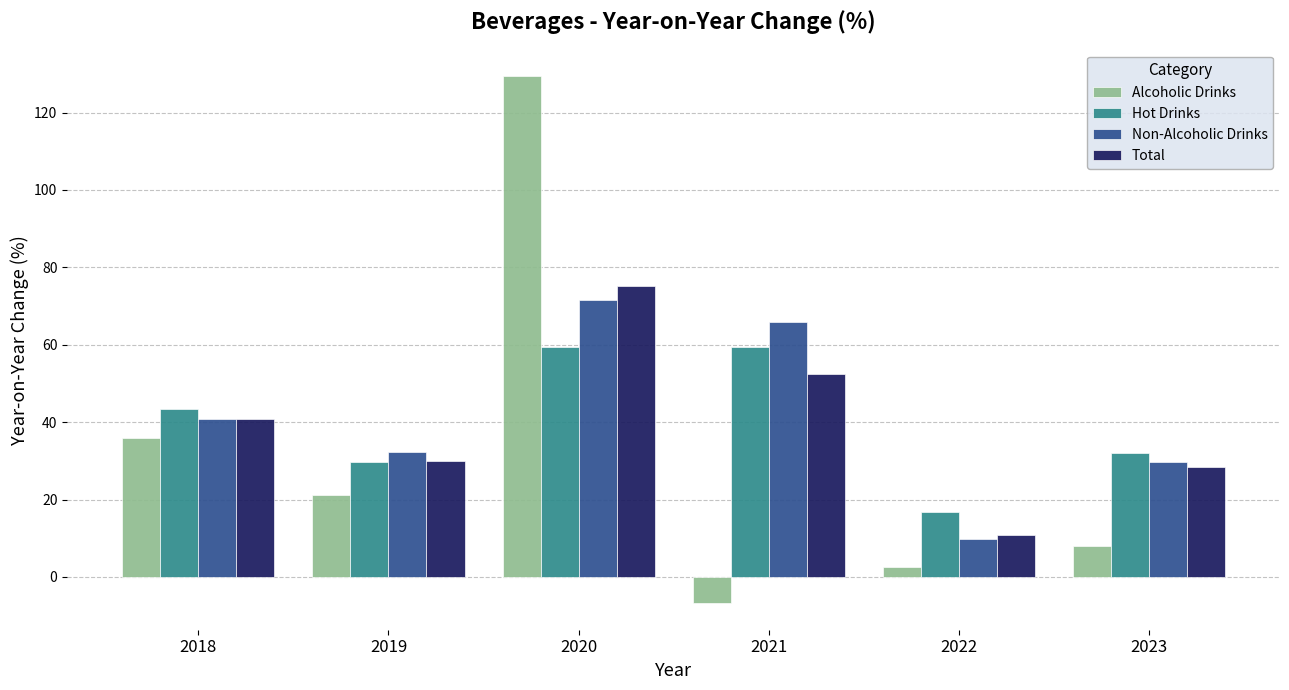

At which category is the sum across all series the highest?

2020